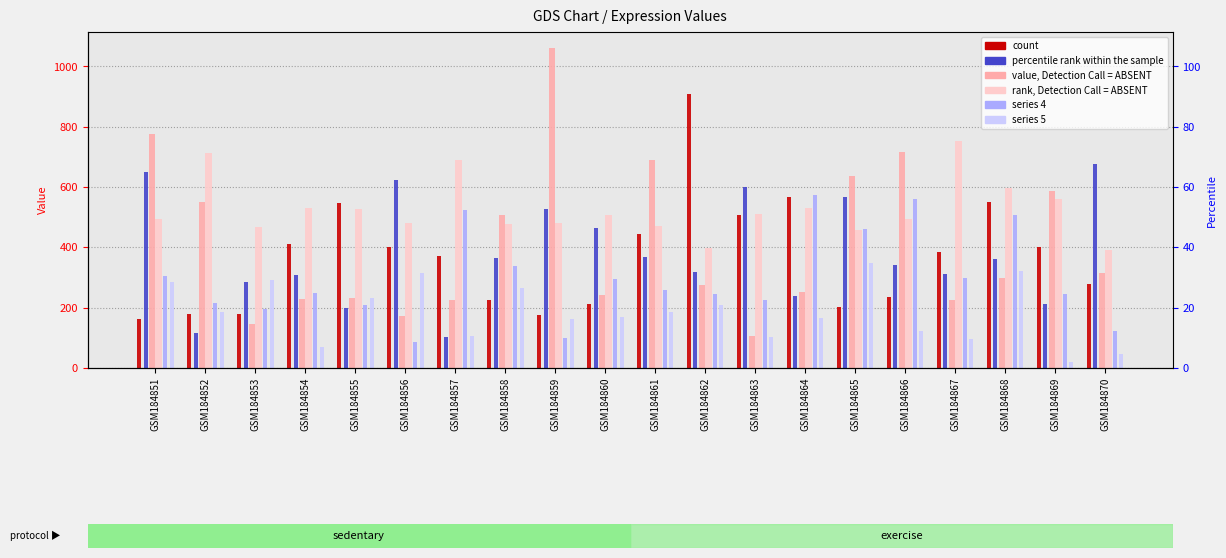

List the series in order of their peak value, lowest first.

5, 4, 1, 3, 0, 2